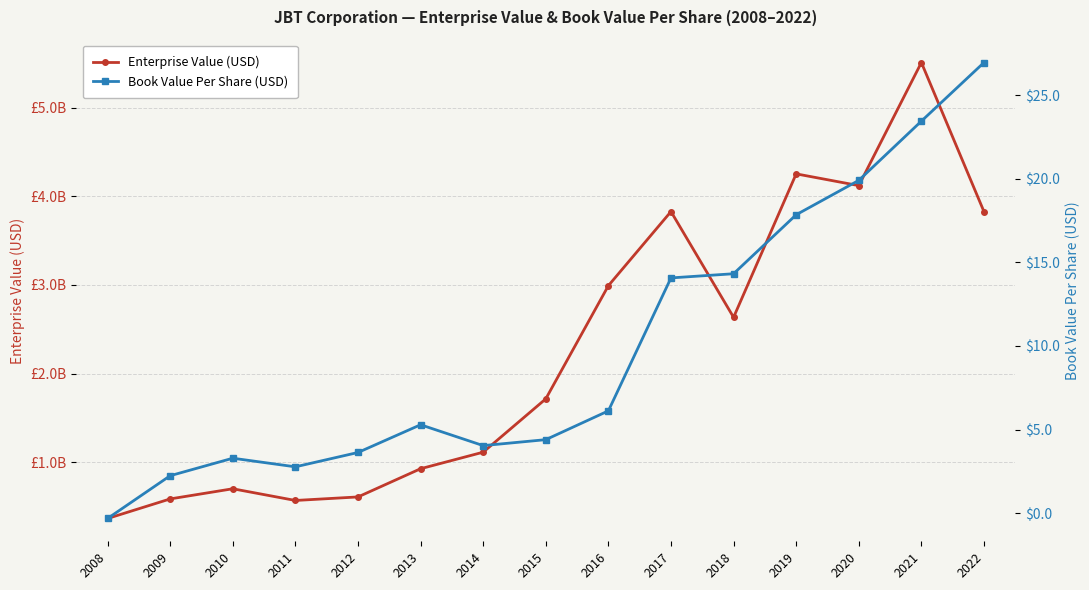

In Book Value Per Share (USD), how many points are lower than both neighbors (excluding endpoints)?

2